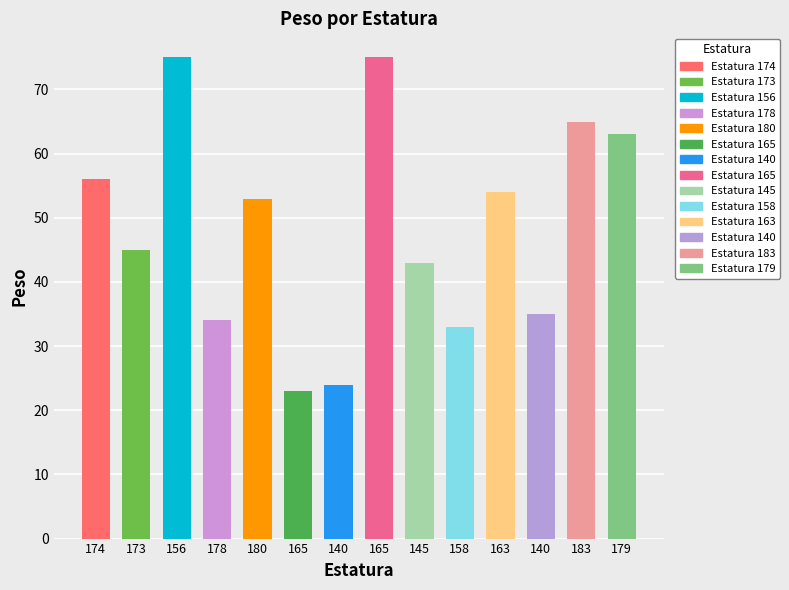

What is the sum of the values at 163 and 178?

88